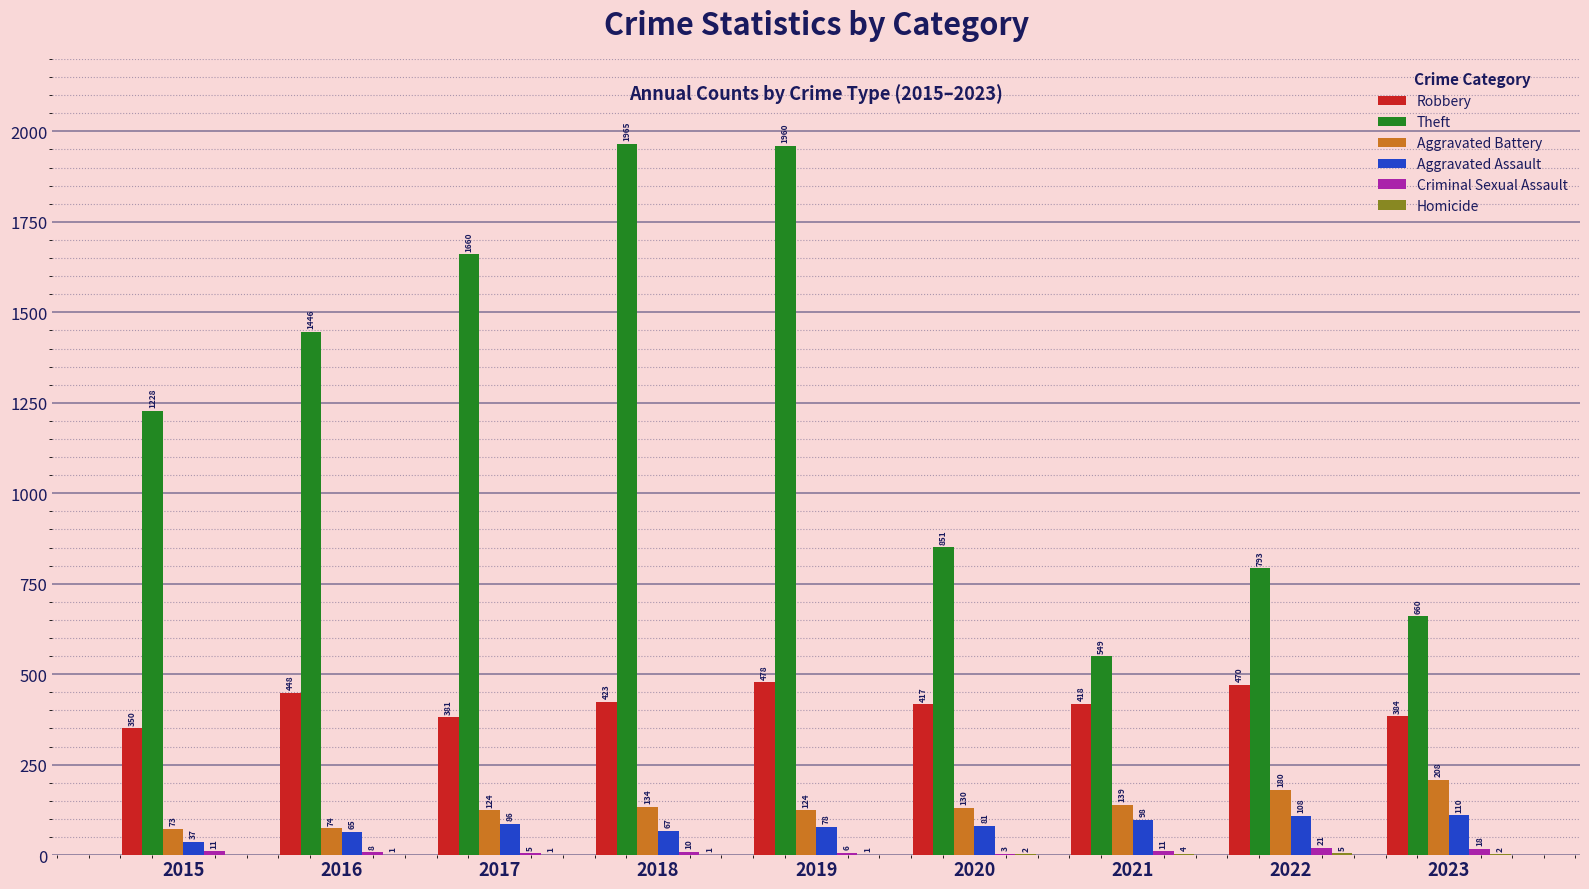

Which category has the highest value in the Aggravated Assault series?

2023